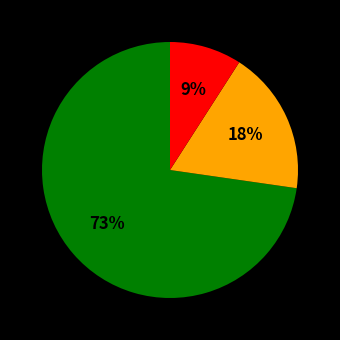

To the nearest percent, what is the difference between the largest and smallest slice percentages?

64%